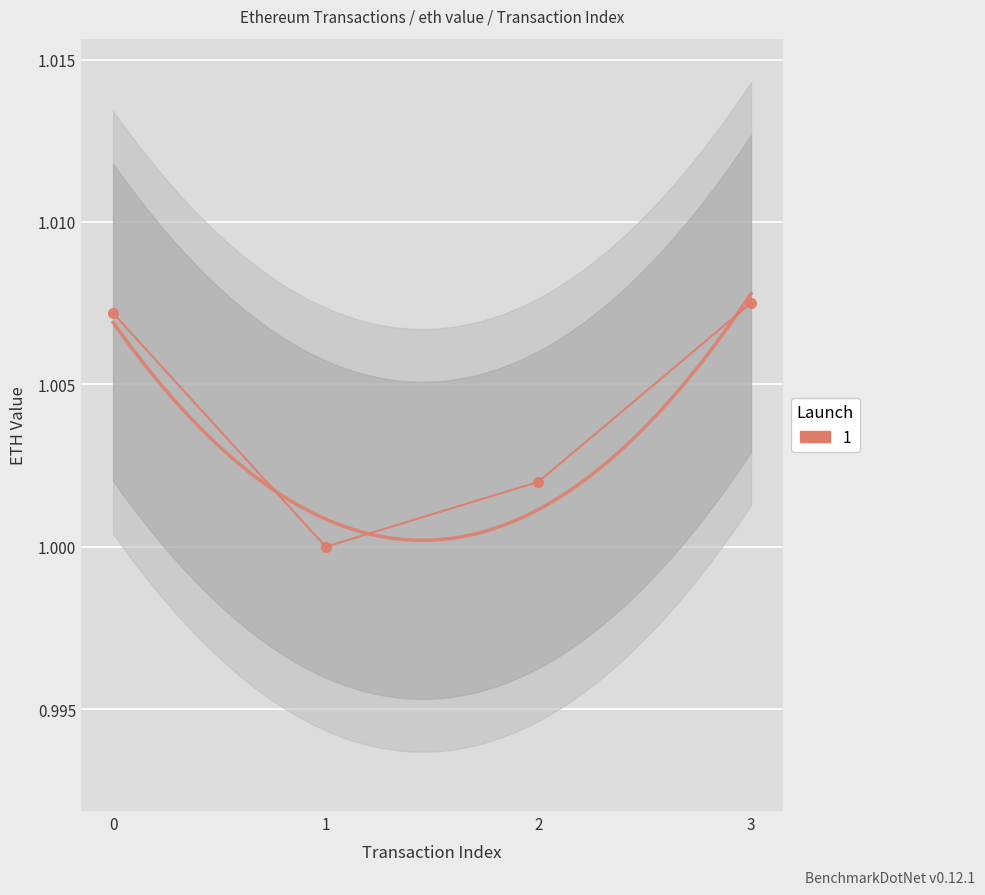

How many lines are shown in the chart?

1